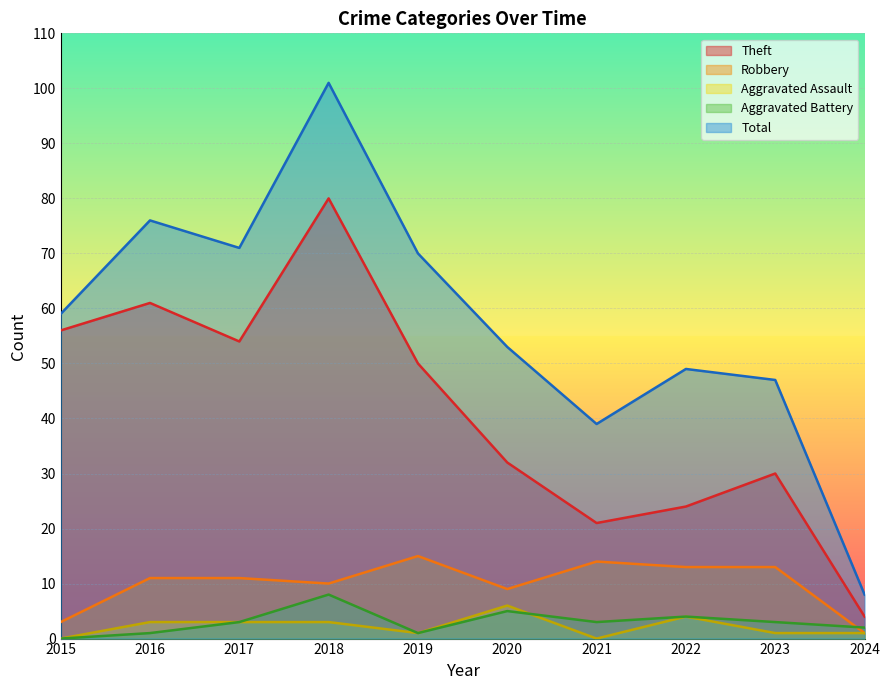

At how many categories does at least one series exceed 93?

1